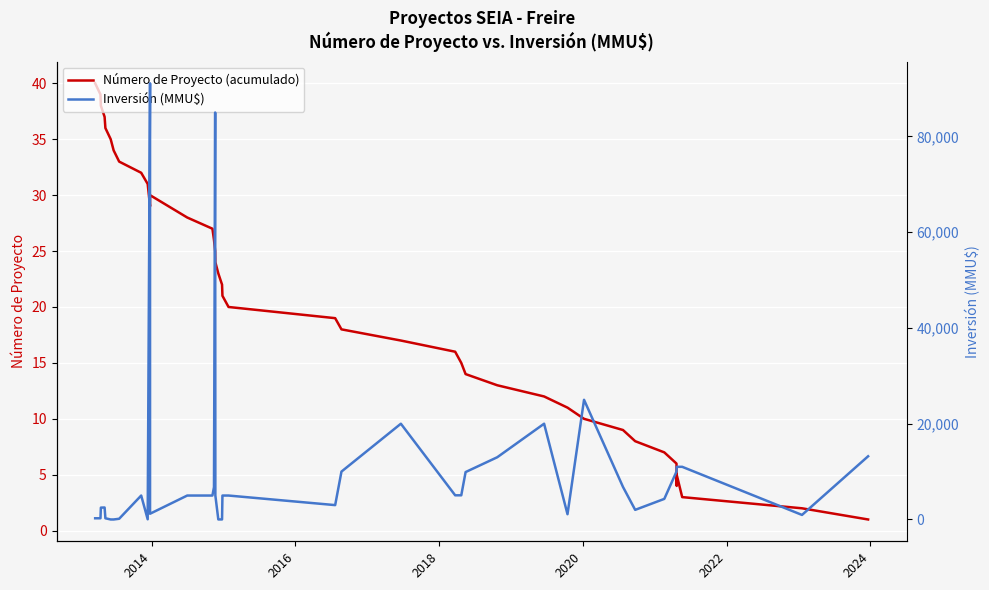

Is this an area chart (filled region under the line)?

No